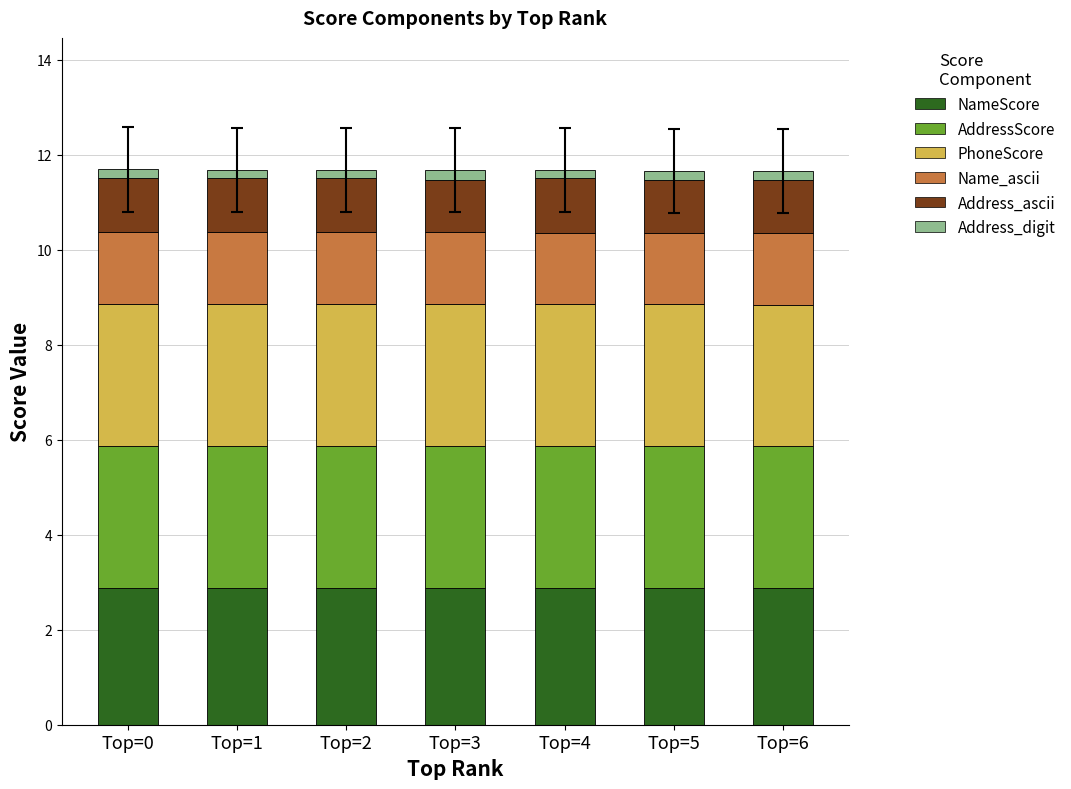

True or false: NameScore has a value of 2.9 at Top=1.

True